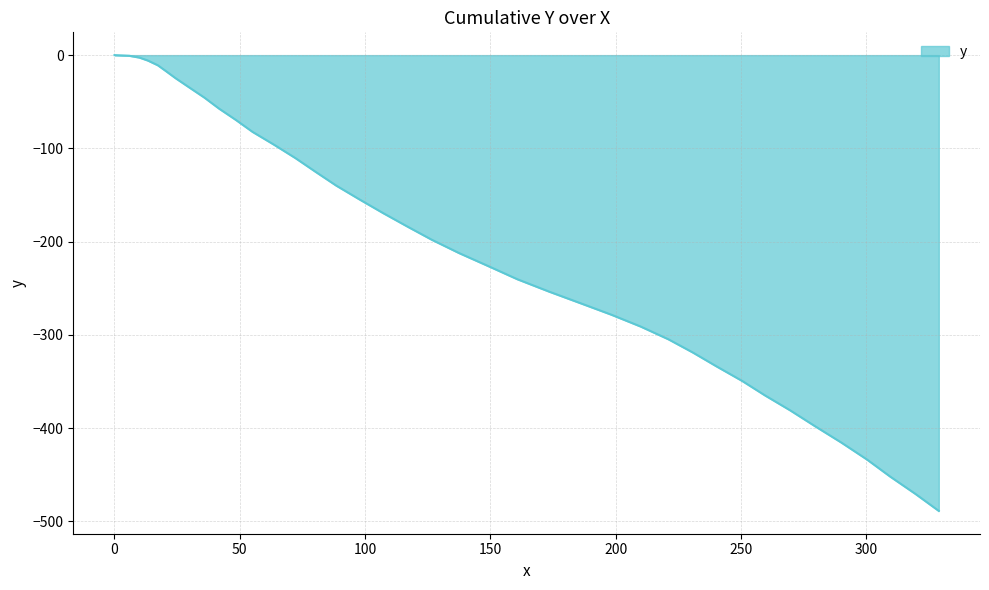

What is the minimum value shown in the chart?

-488.7